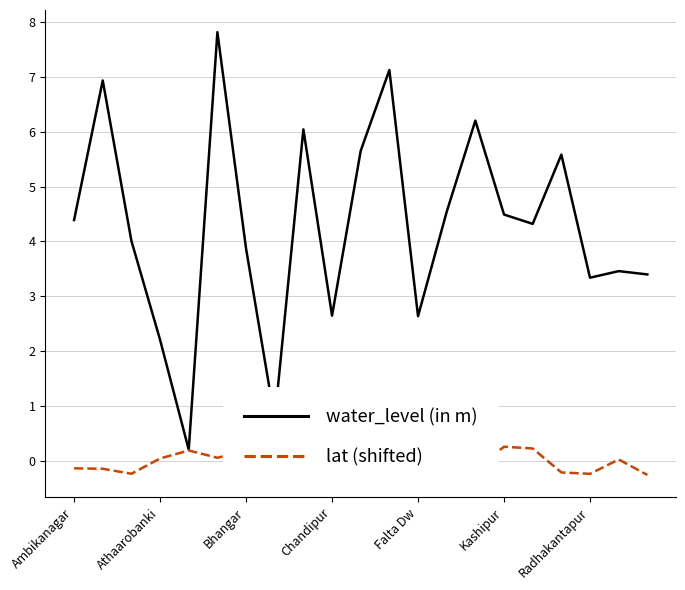

Which series has the largest total across all categories?

water_level (in m)